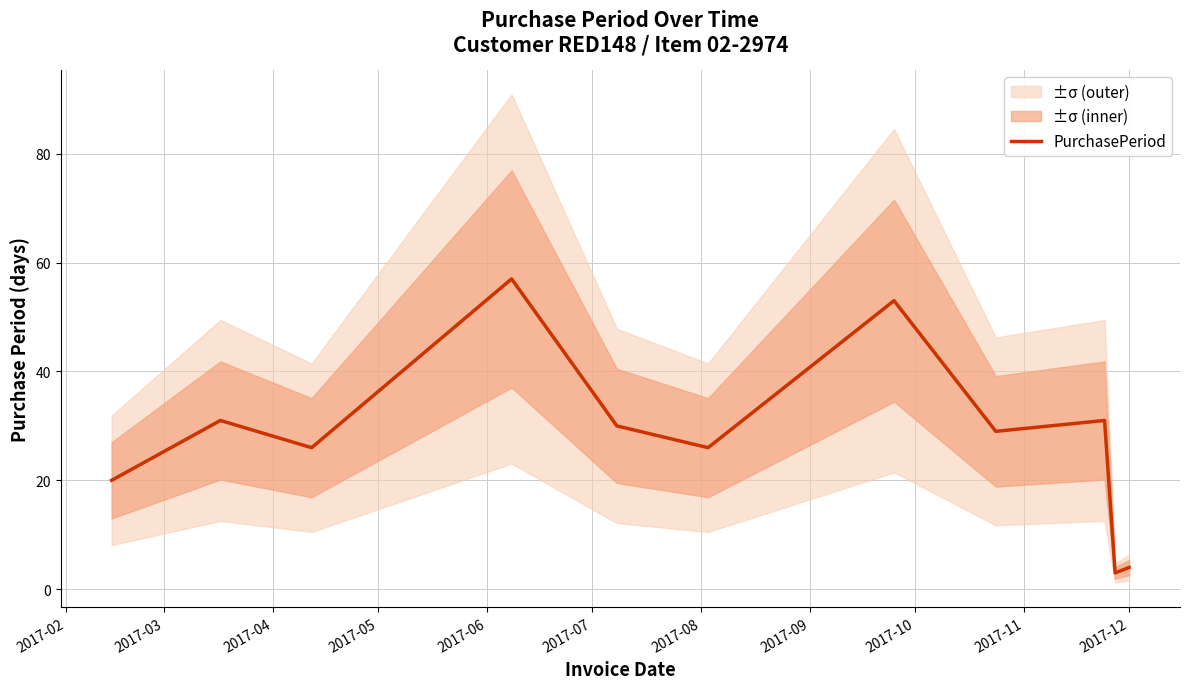

Is it true that the value at 2017-08 is 31?

False